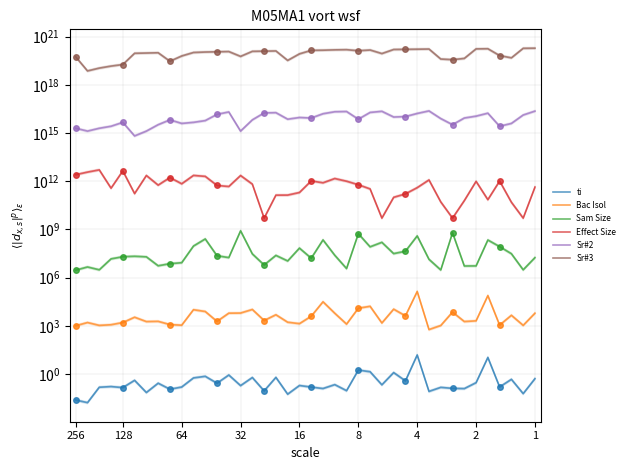

In Sr#3, how many points are lower than both neighbors (excluding endpoints)?

8